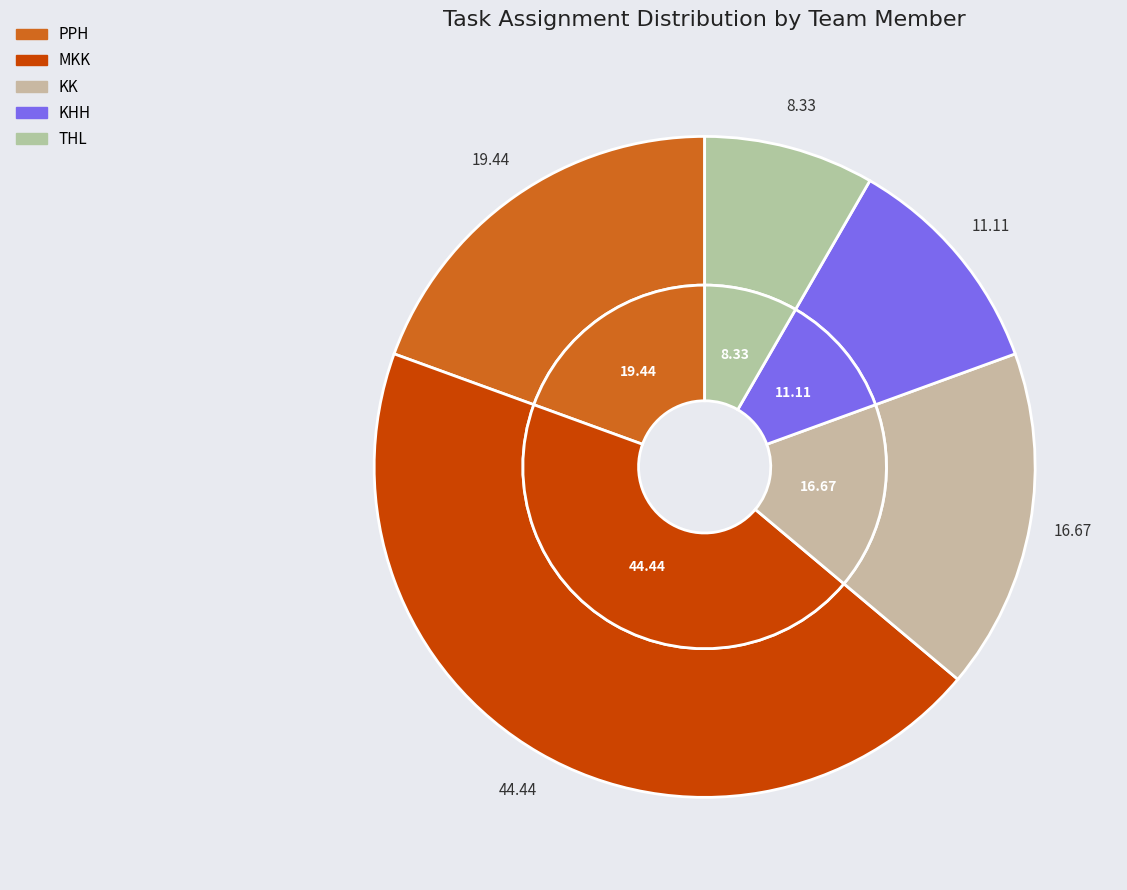

To the nearest percent, what portion does MKK represent?

44%